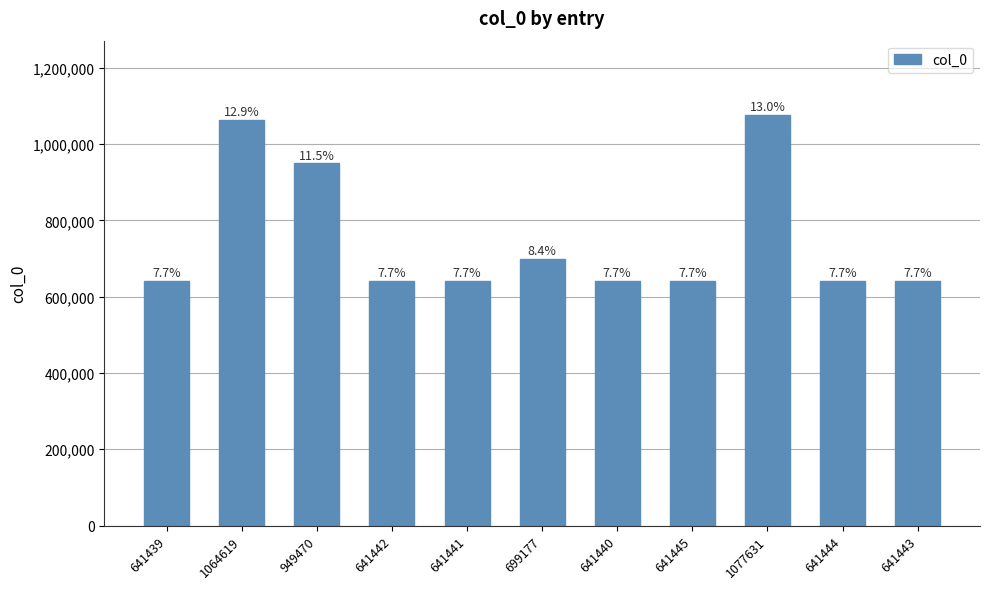

Is it true that the value at 1064619 is 1739572?

False